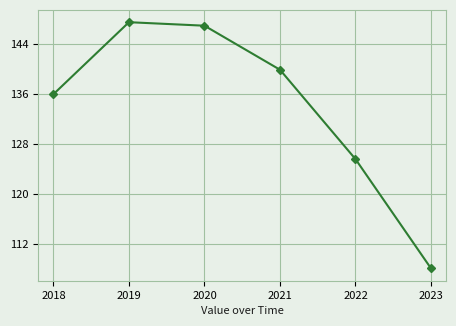

Reading left to right, extract all data points from this chart.

2018=136.0	2019=147.5	2020=146.9	2021=139.9	2022=125.6	2023=108.1